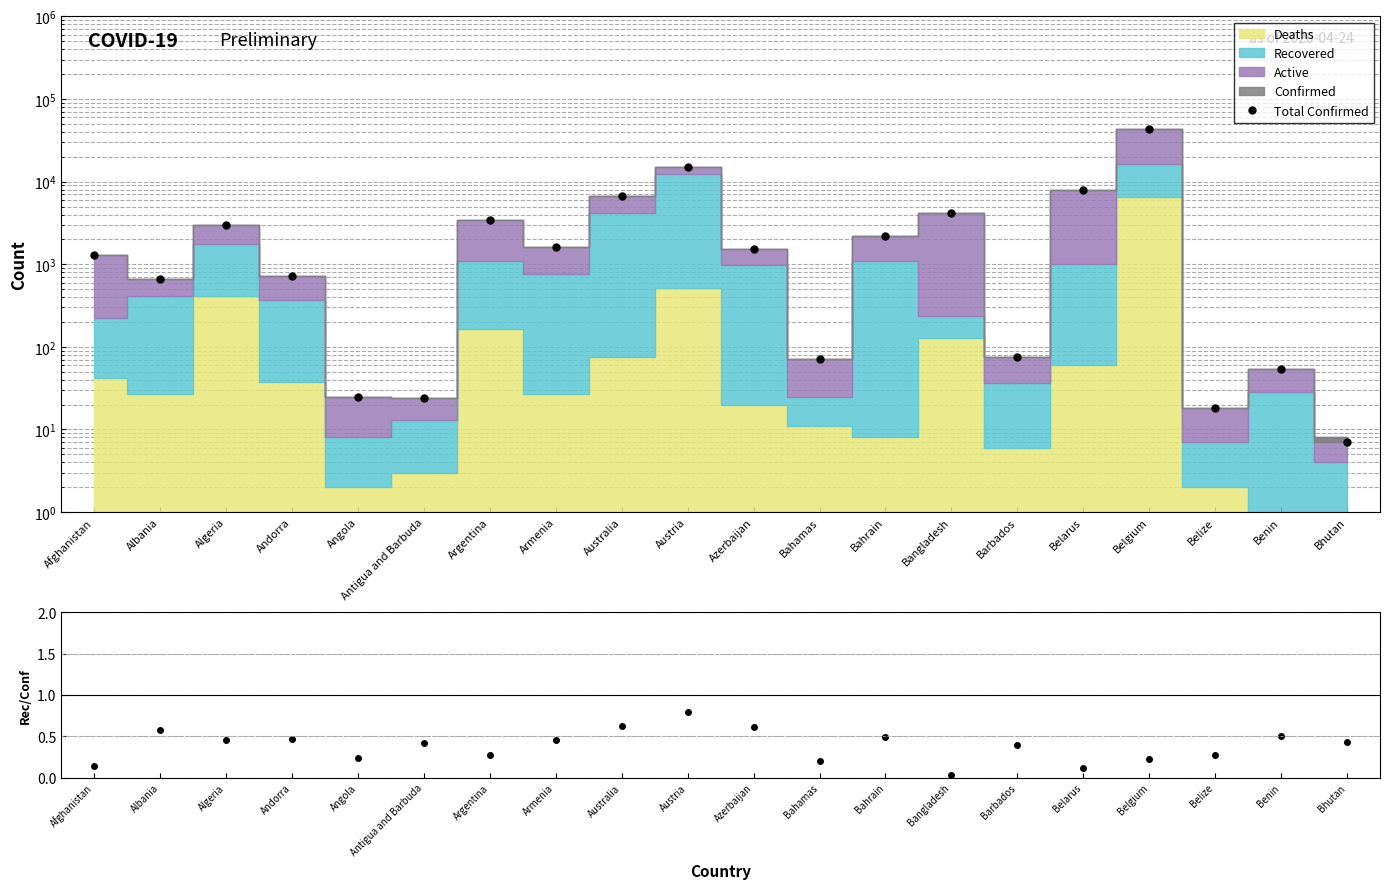

Is the value of Recovered/Confirmed at Barbados greater than the value of Total Confirmed at Bhutan?

No